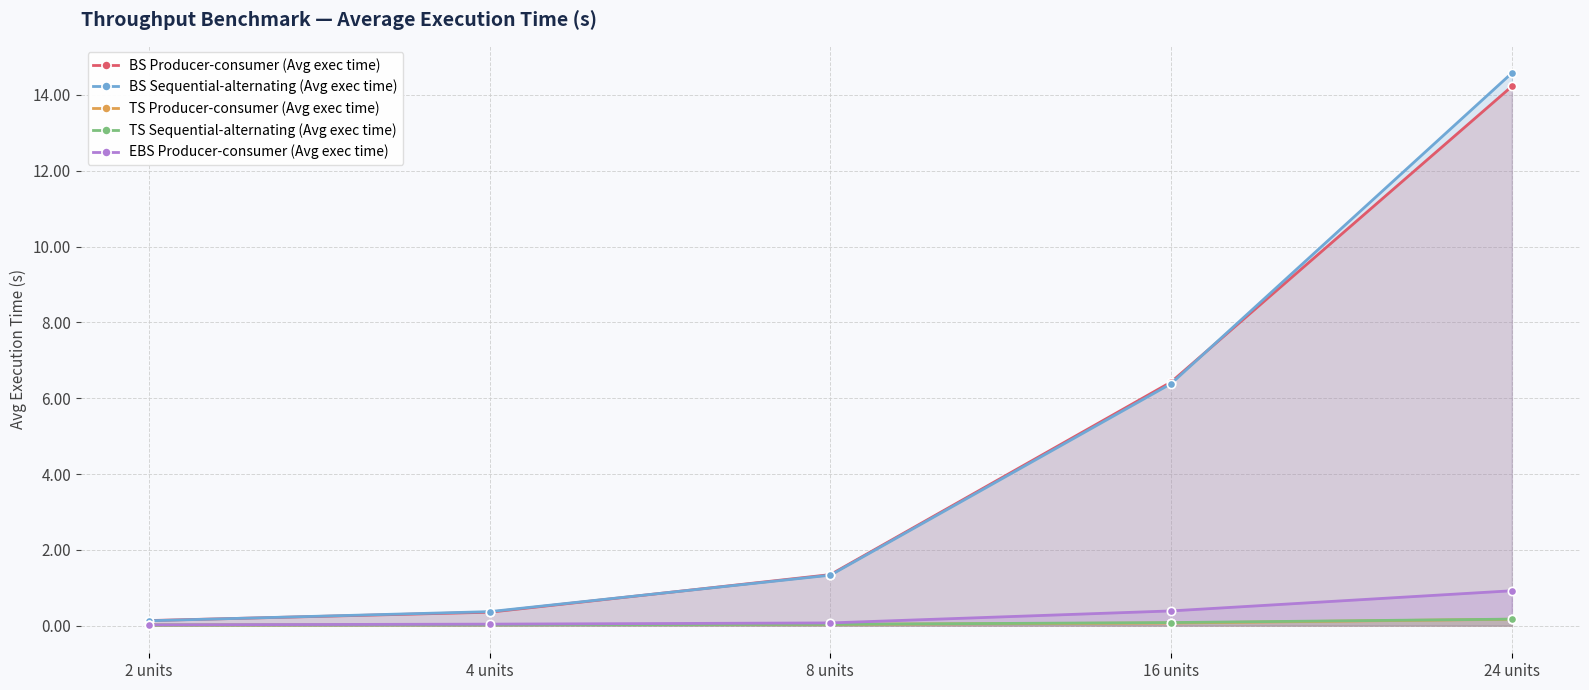

True or false: EBS Producer-consumer (Avg exec time) has more than 2 points higher than both neighbors.

False